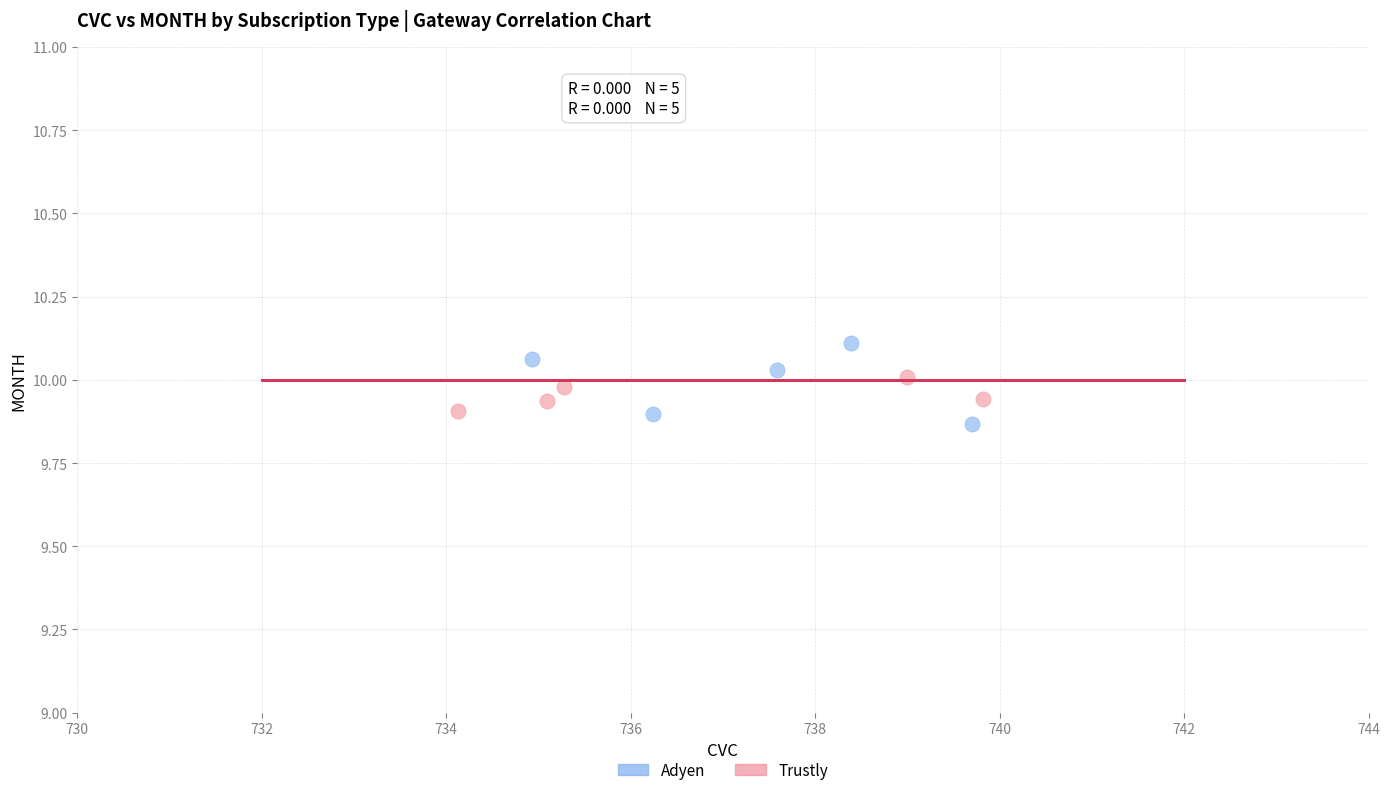

Which series has the widest spread of Y values?

Adyen